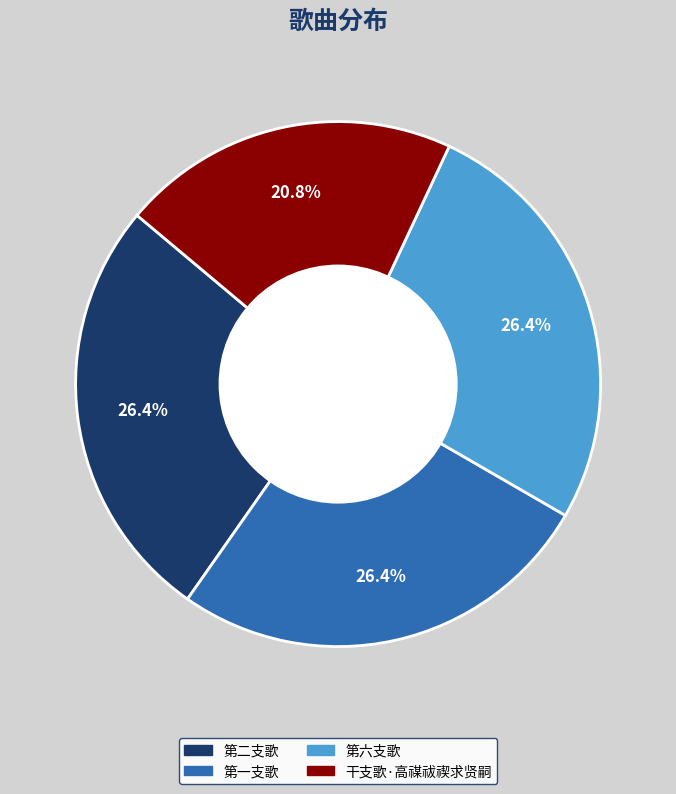

To the nearest percent, what is the difference between the largest and smallest slice percentages?

6%